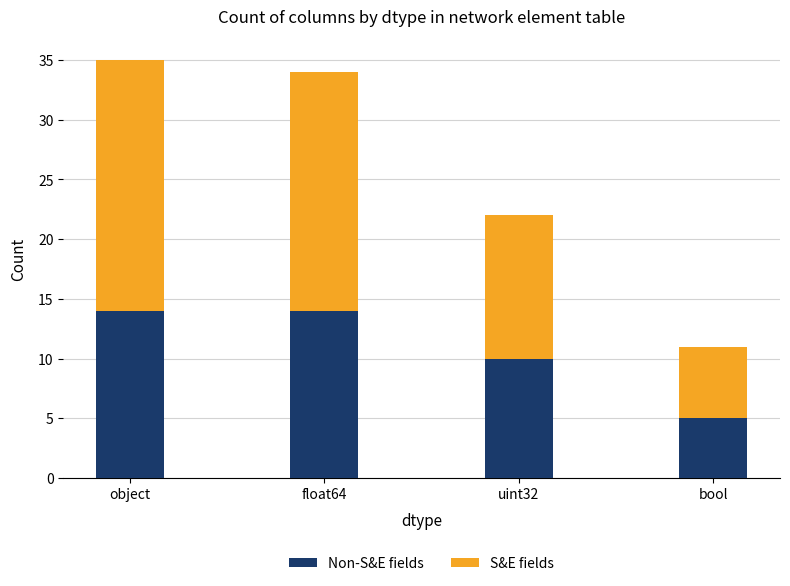

What is the total value across all series at object?

35